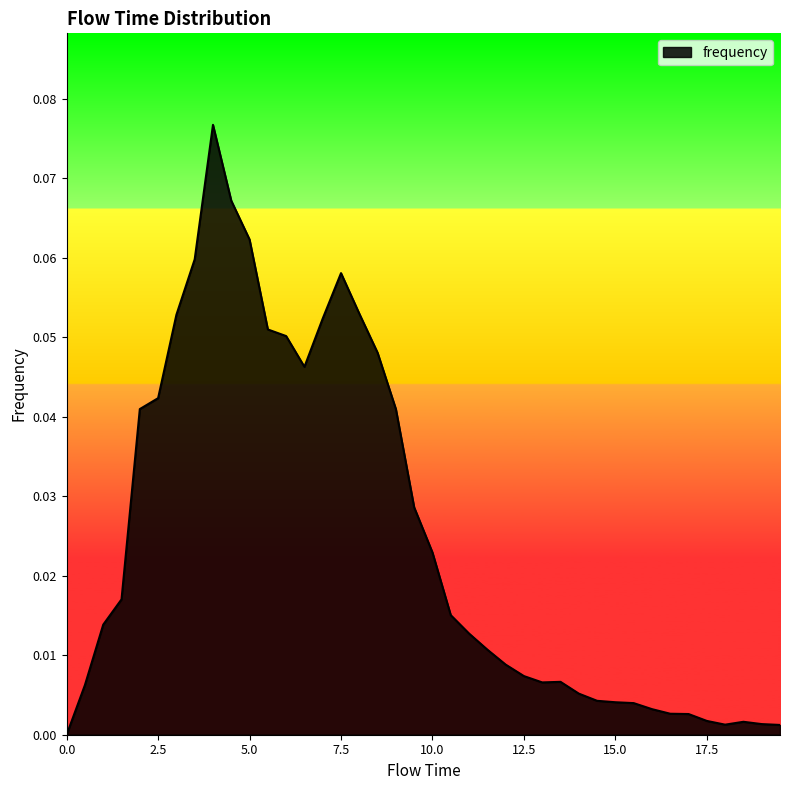

What is the difference between the maximum and minimum values?

0.1